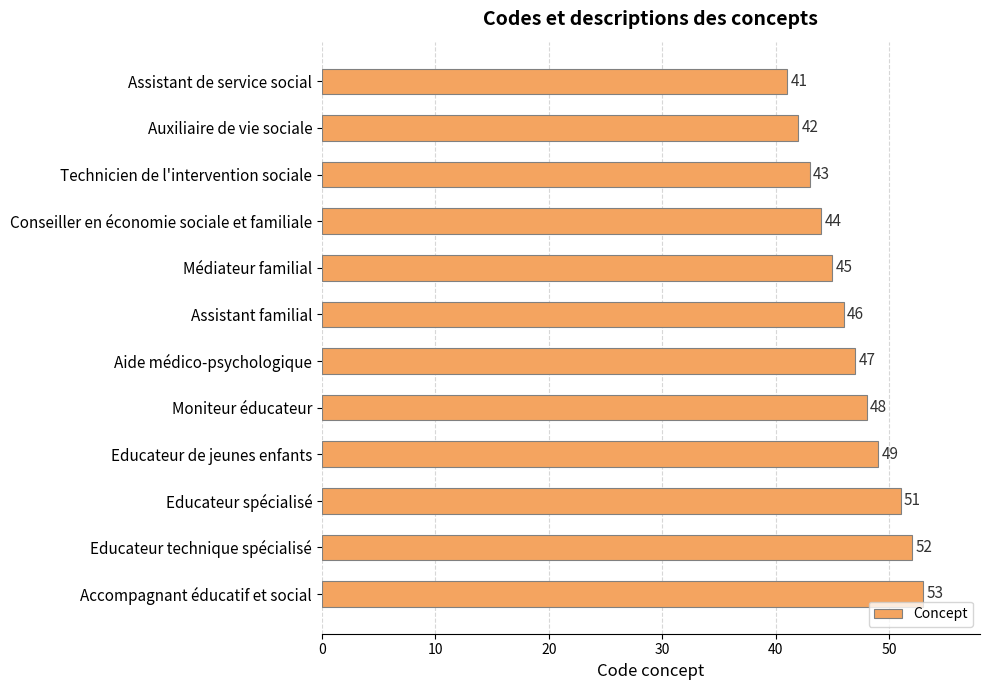

Count the number of categories in the chart.

12